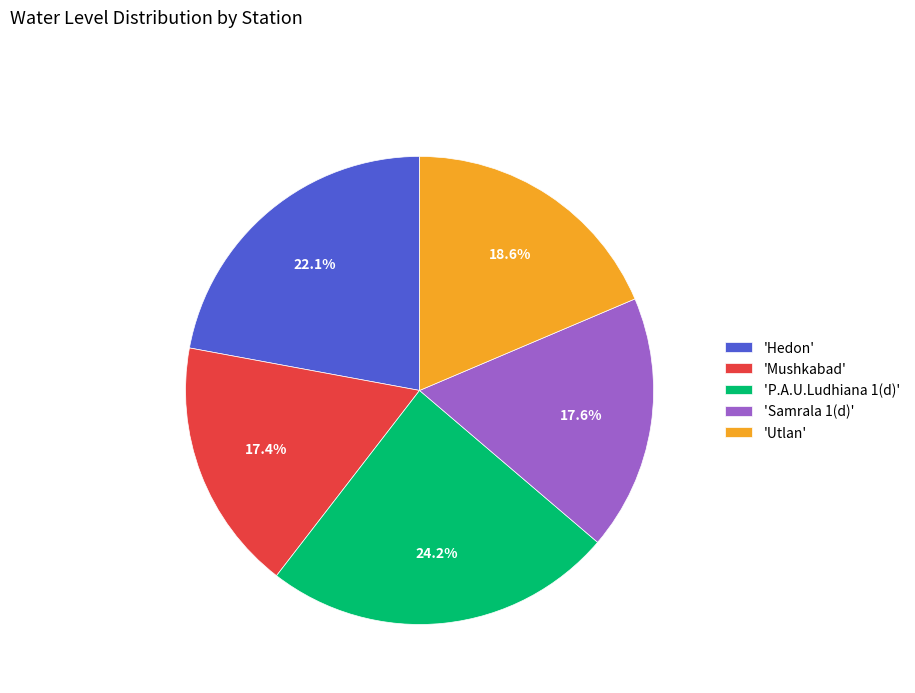

To the nearest percent, what is the difference between the largest and smallest slice percentages?

7%